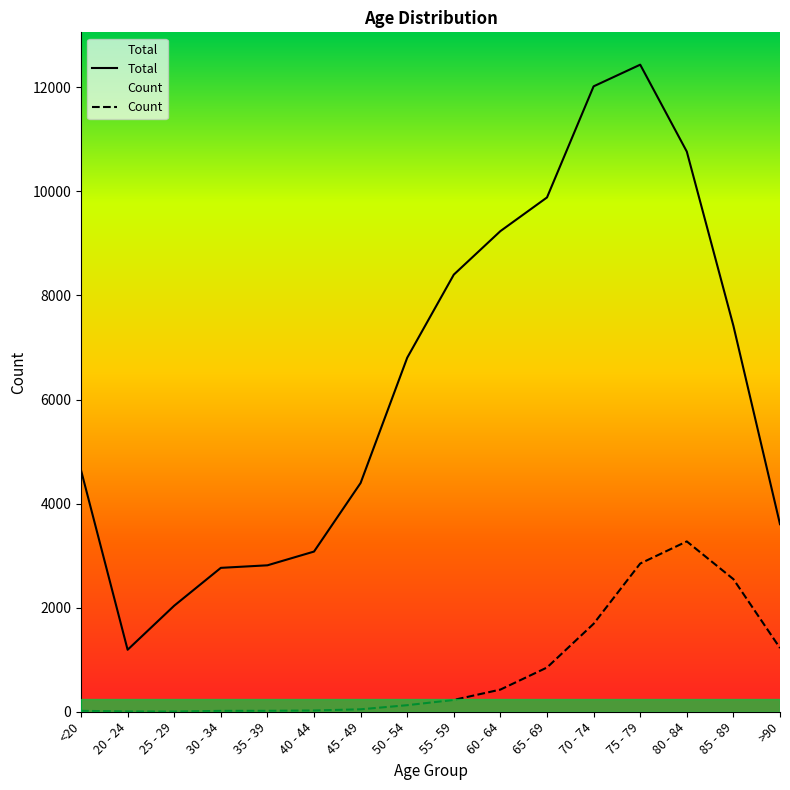

The Count series shows 18 at <20. True or false?

True